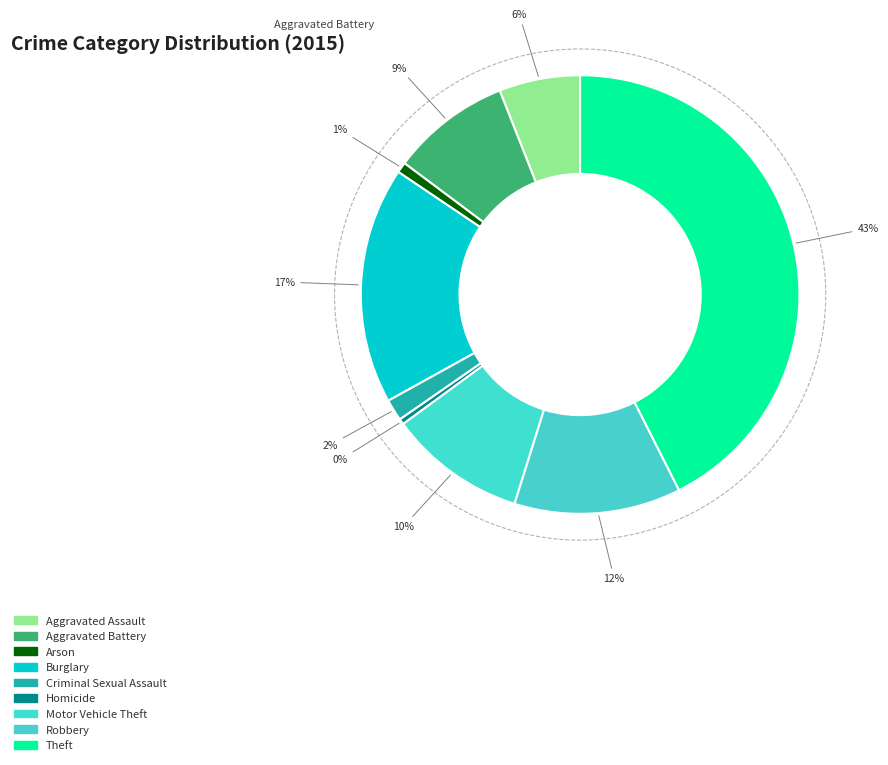

Does Arson represent more than half of the total?

No